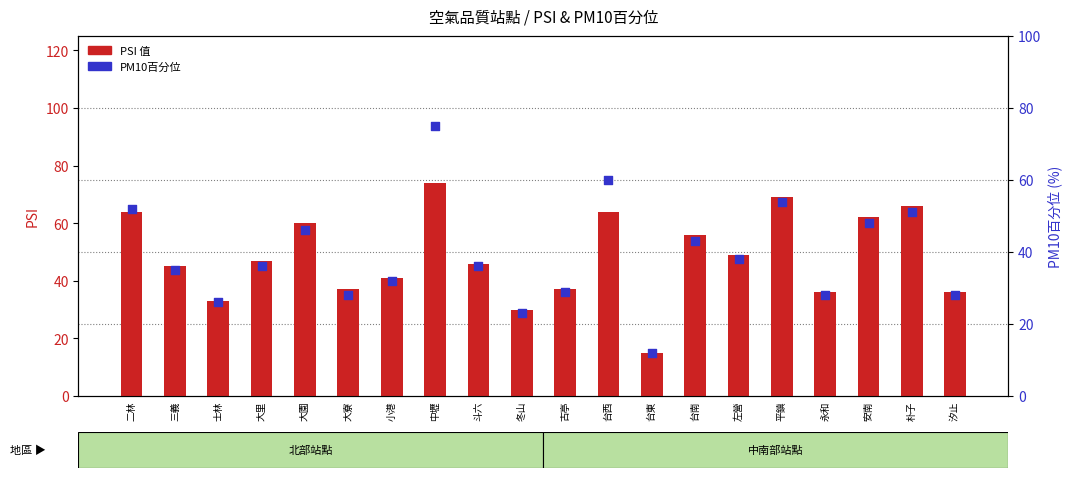

Is the value of PM10百分位 at 永和 greater than the value of PSI at 台南?

No